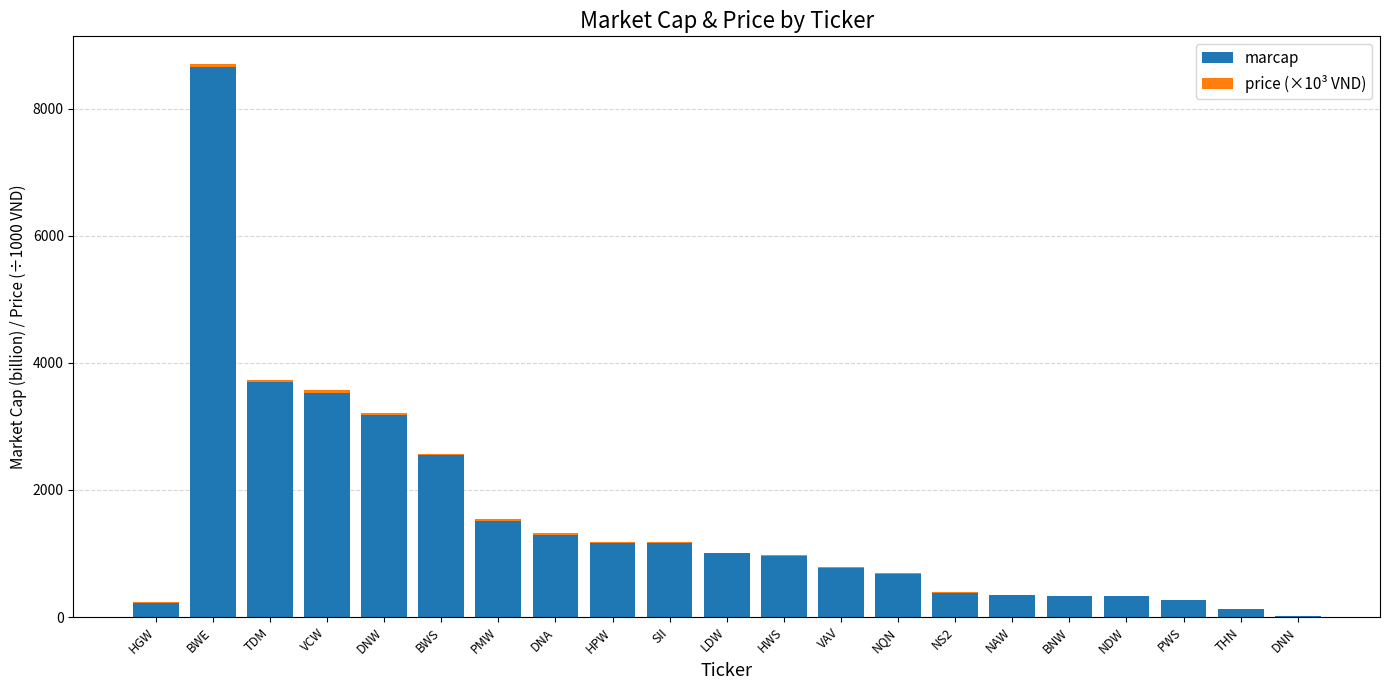

What is the total value across all series at DNN?

12.2